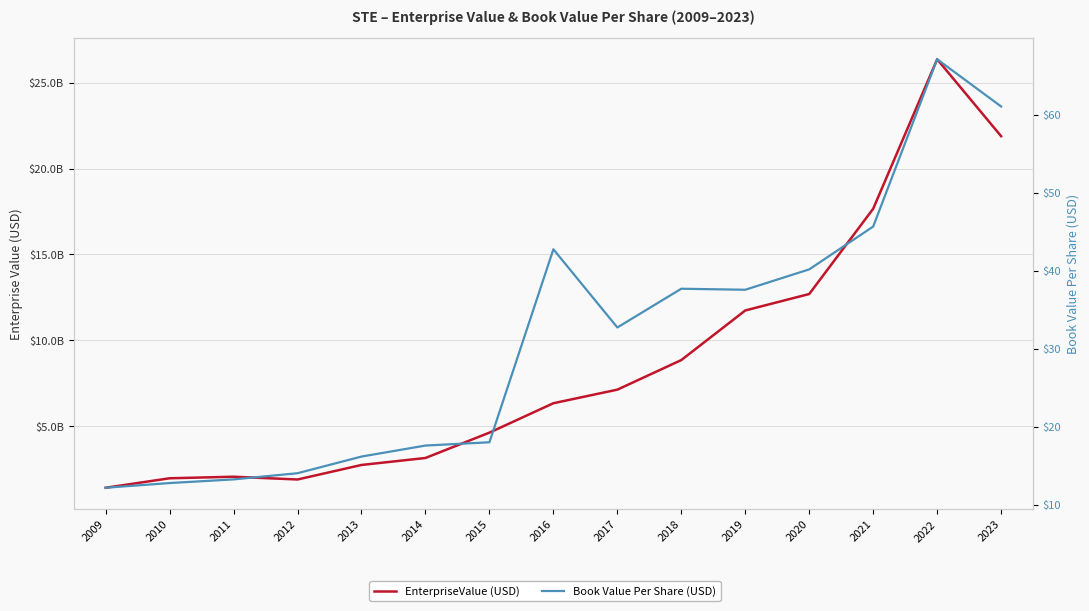

At 2009, list the series in order from smallest to largest.

bookValuePerShare, EnterpriseValue